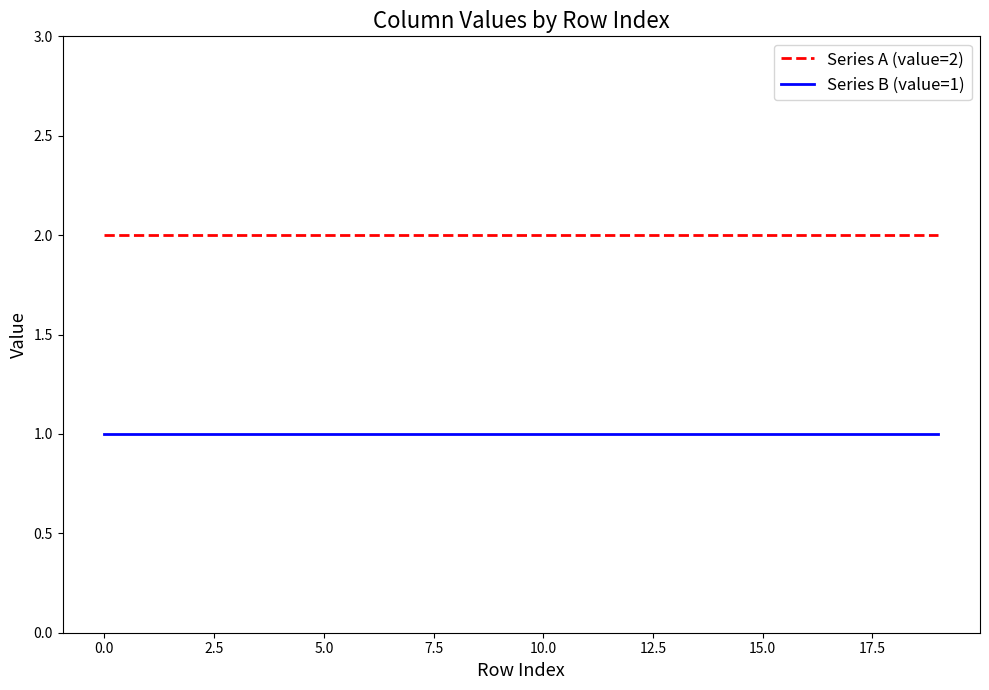

Which series has the largest total across all categories?

Series A (value=2)